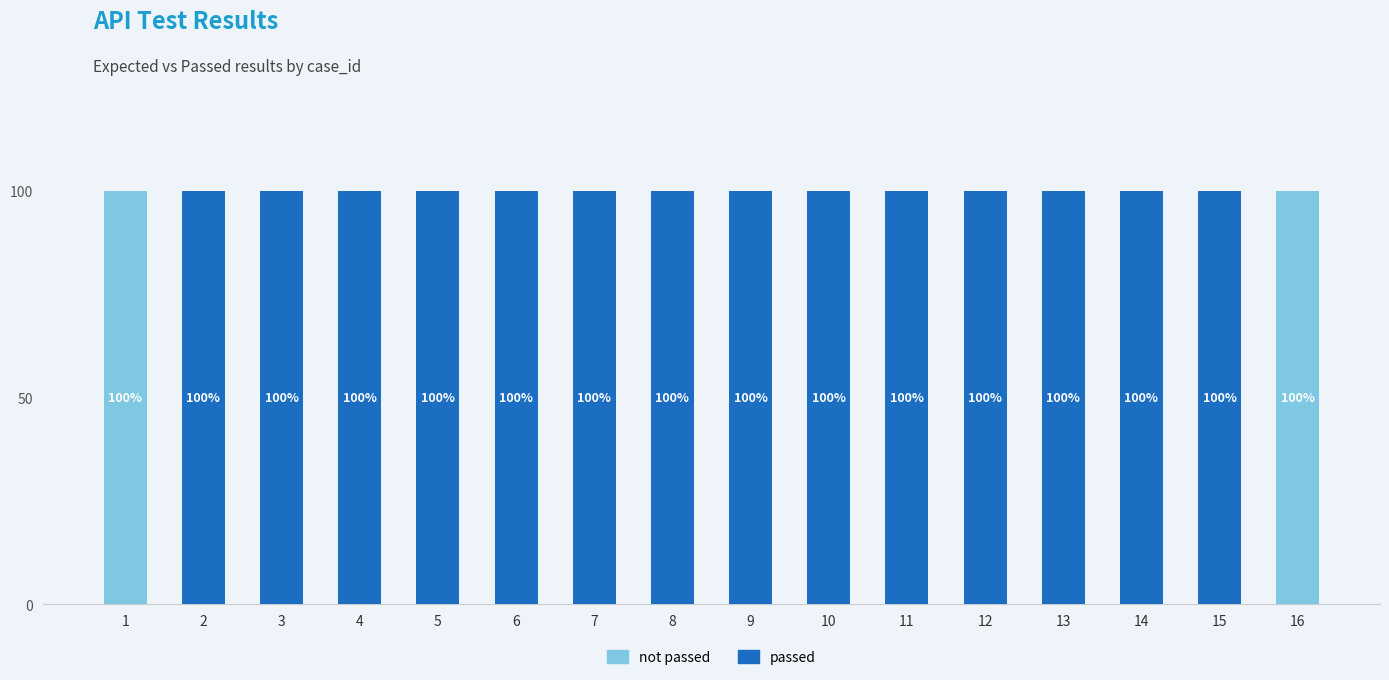

Is it true that passed equals 1 at 11?

False